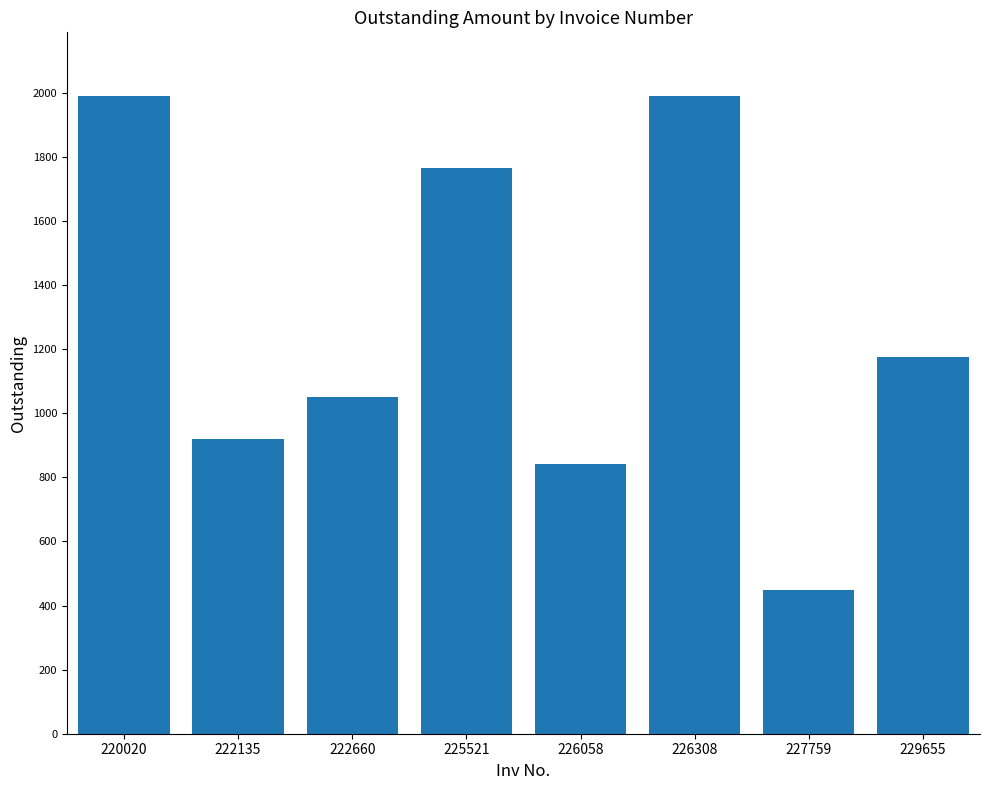

What is the difference between the values at 229655 and 225521?

588.5